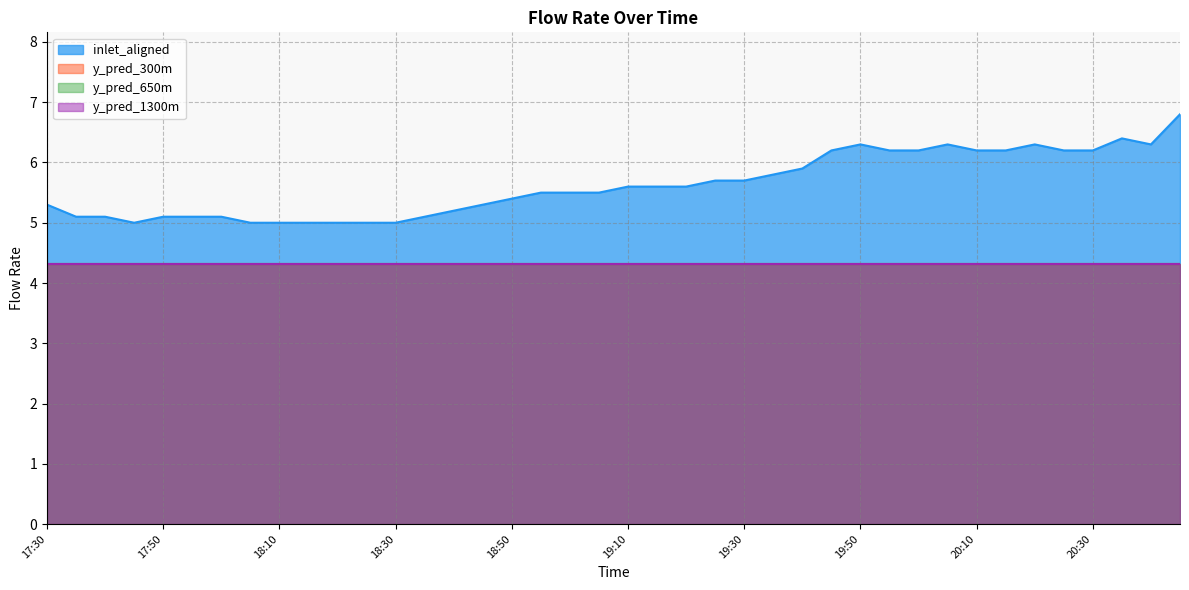

At how many categories does at least one series exceed 5?

33